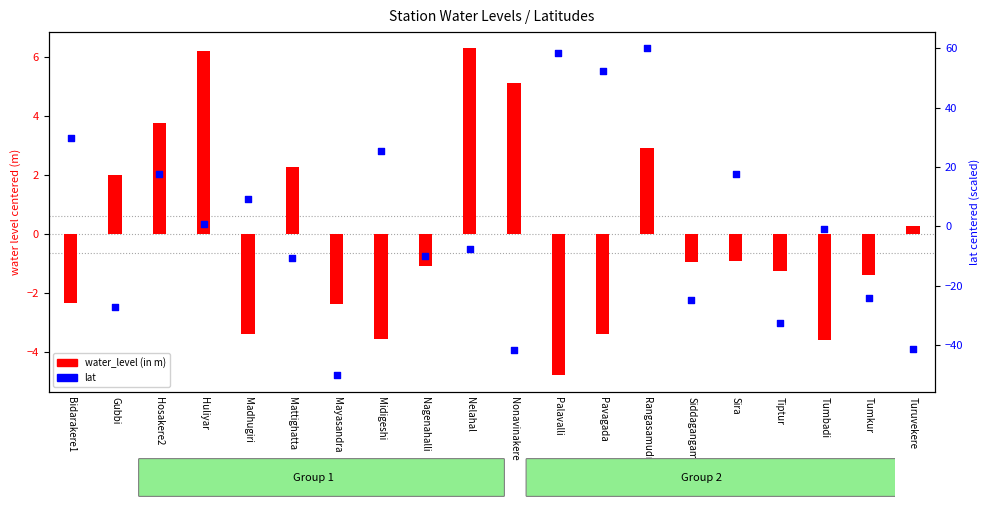

Which series has the widest spread of Y values?

lat